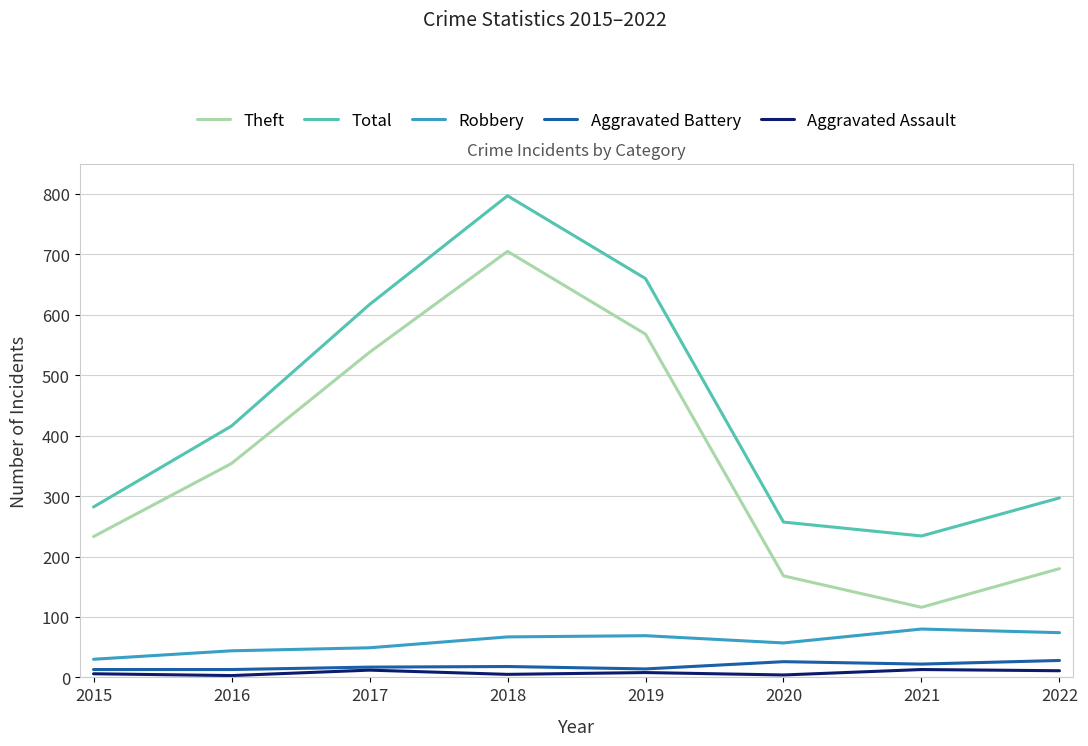

What is the spread (max minus min) of values at 2016?

413